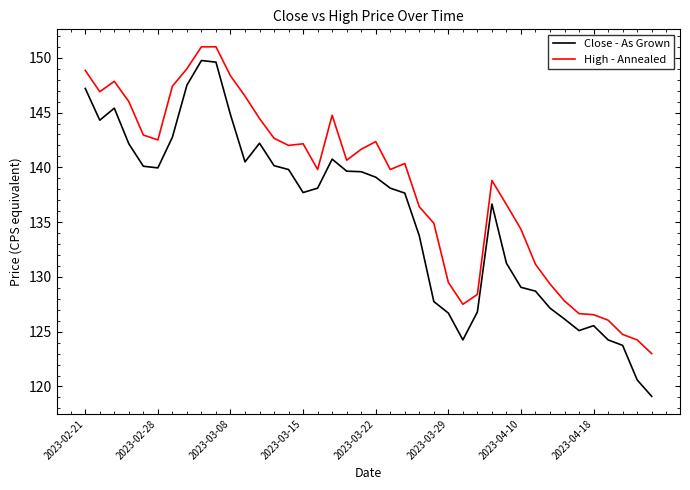

What is the highest value of the Close - As Grown series?

149.8